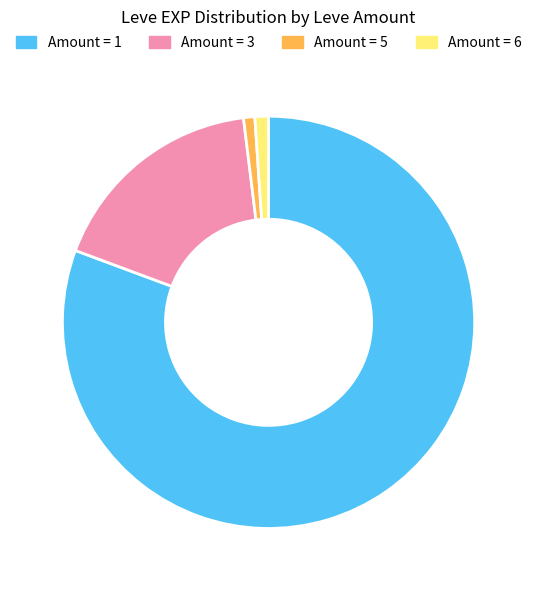

True or false: Amount = 6 accounts for 14% of the total.

False